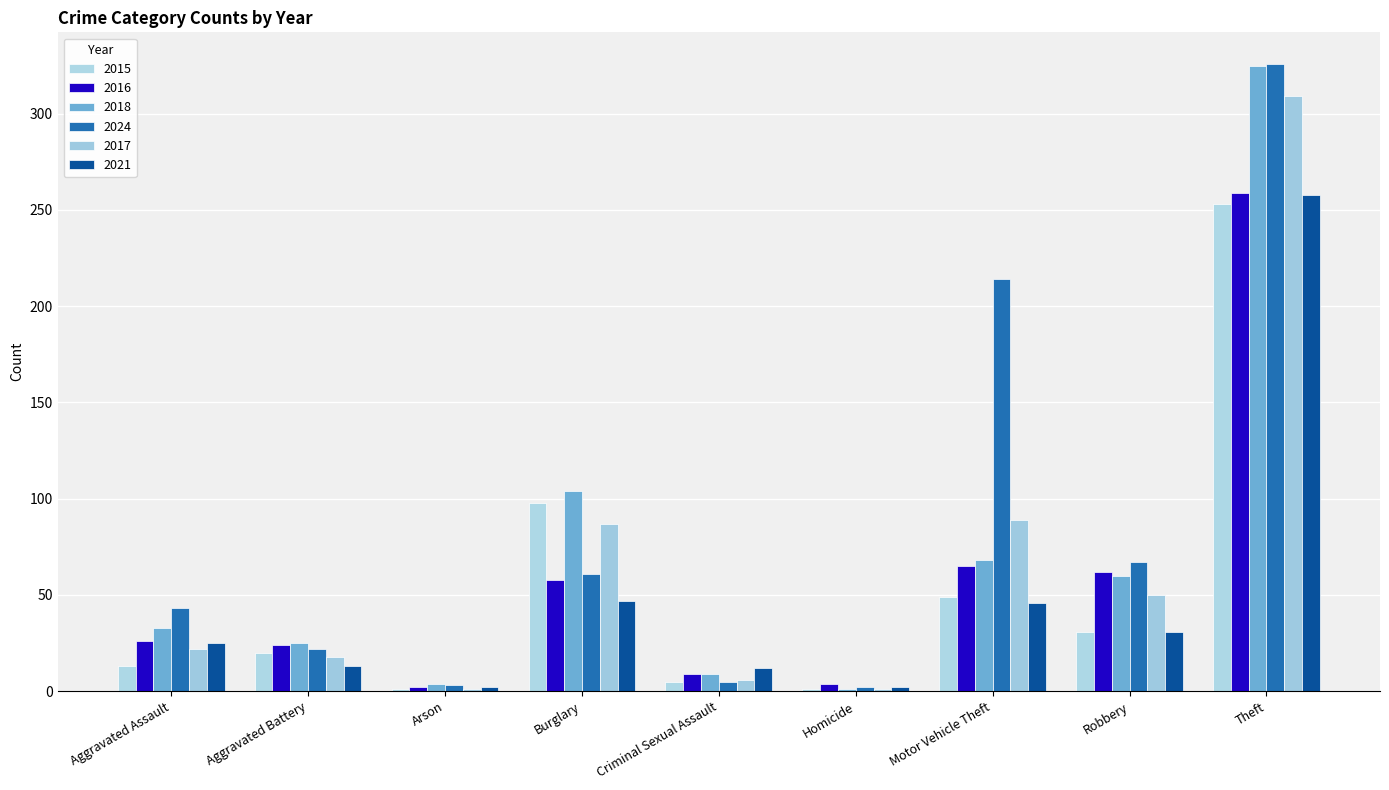

What is the lowest value of the 2017 series?

1